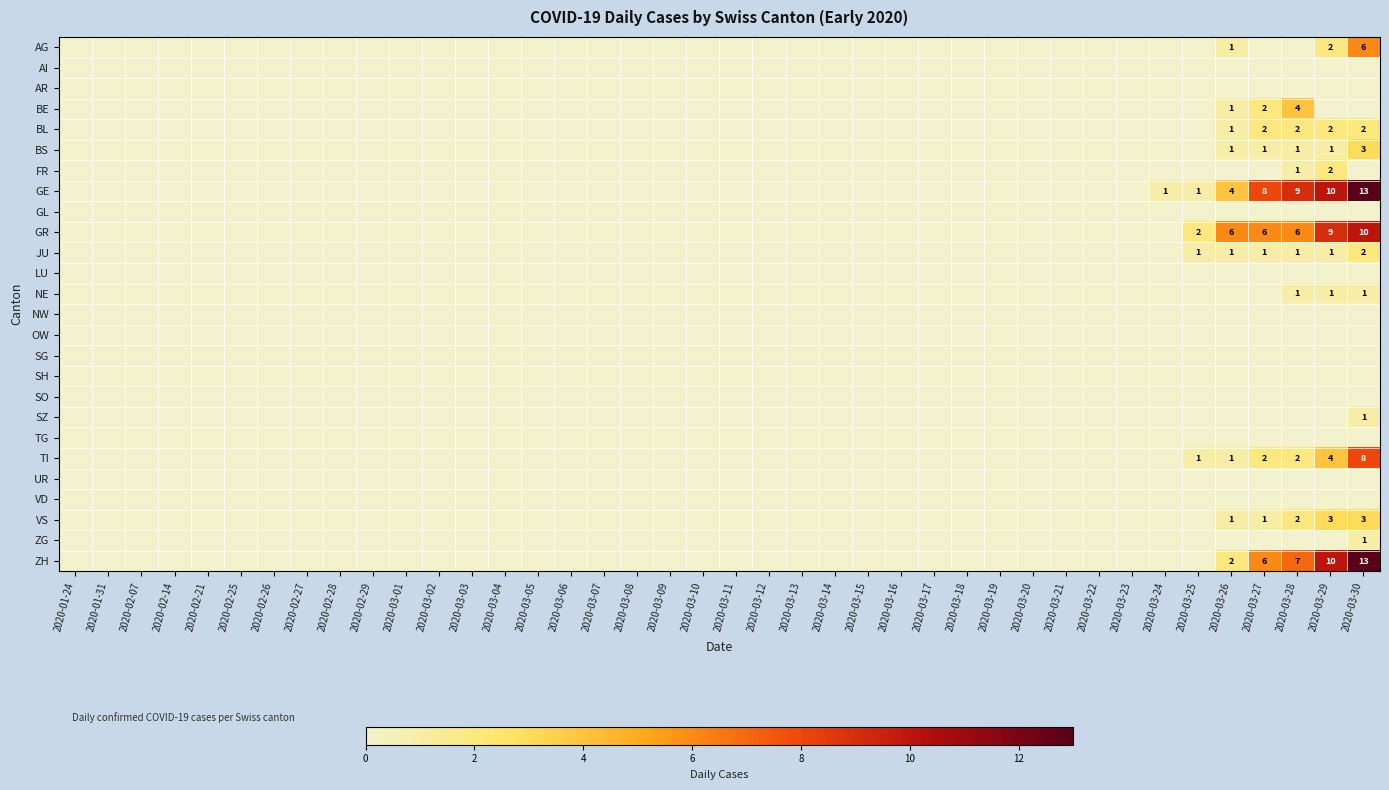

Rank the categories by AG value from highest to lowest.

2020-03-30, 2020-03-29, 2020-03-26, 2020-01-24, 2020-01-31, 2020-02-07, 2020-02-14, 2020-02-21, 2020-02-25, 2020-02-26, 2020-02-27, 2020-02-28, 2020-02-29, 2020-03-01, 2020-03-02, 2020-03-03, 2020-03-04, 2020-03-05, 2020-03-06, 2020-03-07, 2020-03-08, 2020-03-09, 2020-03-10, 2020-03-11, 2020-03-12, 2020-03-13, 2020-03-14, 2020-03-15, 2020-03-16, 2020-03-17, 2020-03-18, 2020-03-19, 2020-03-20, 2020-03-21, 2020-03-22, 2020-03-23, 2020-03-24, 2020-03-25, 2020-03-27, 2020-03-28